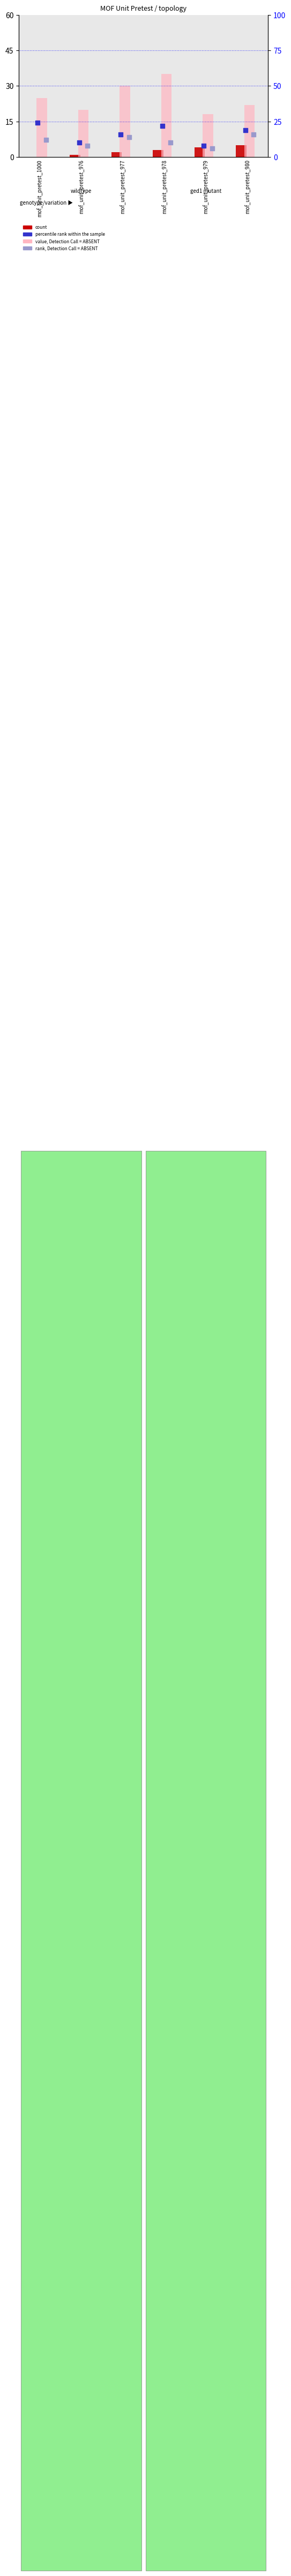

What are all the series names shown in the legend?

count, value, Detection Call = ABSENT, percentile rank within the sample, rank, Detection Call = ABSENT